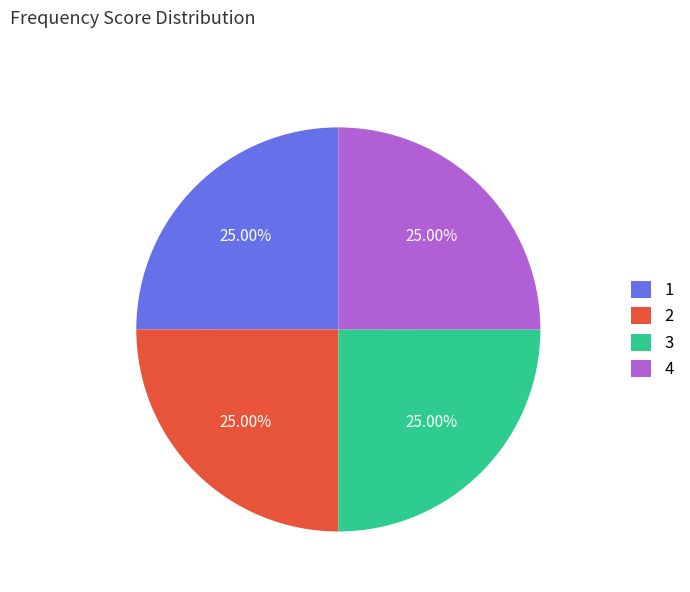

Does any single category account for the majority?

No